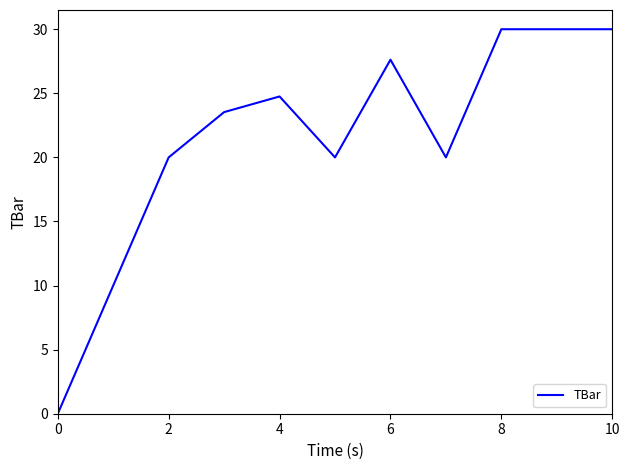

What is the difference between the maximum and minimum values?

30.0